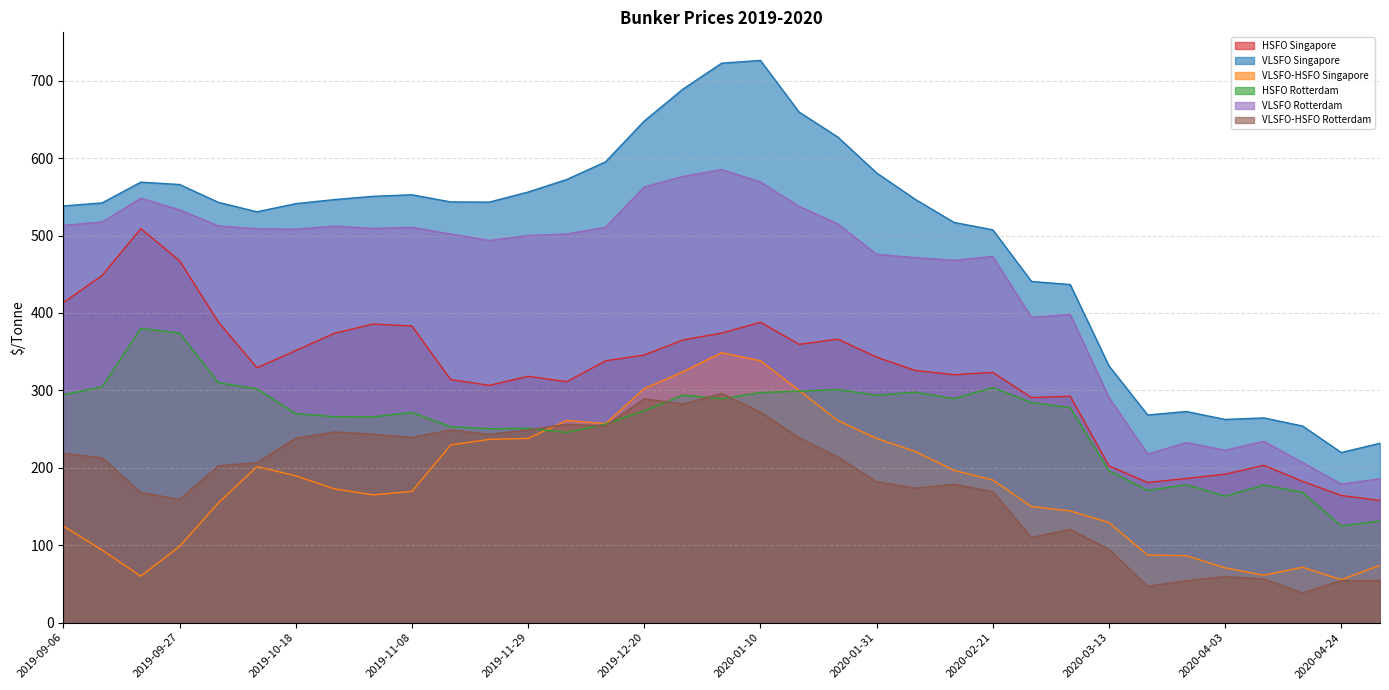

How many data points in VLSFO-HSFO Rotterdam are less than 206?

17